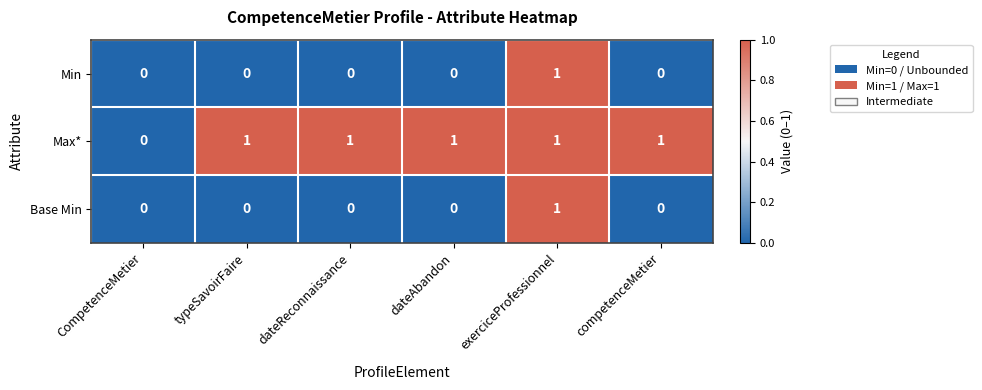

True or false: Base Min has a value of 0 at competenceMetier.

True